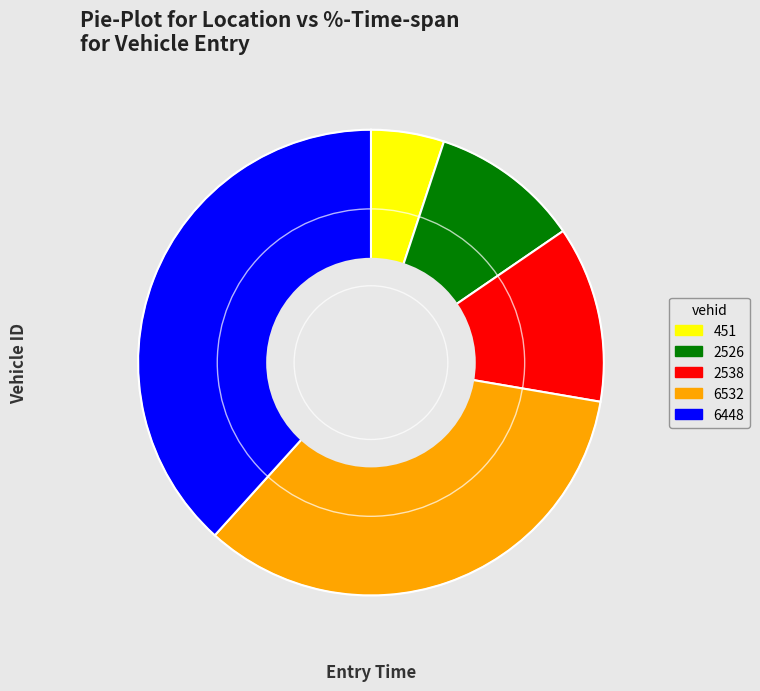

Combined, do 2538 and 6532 account for over 50%?

No